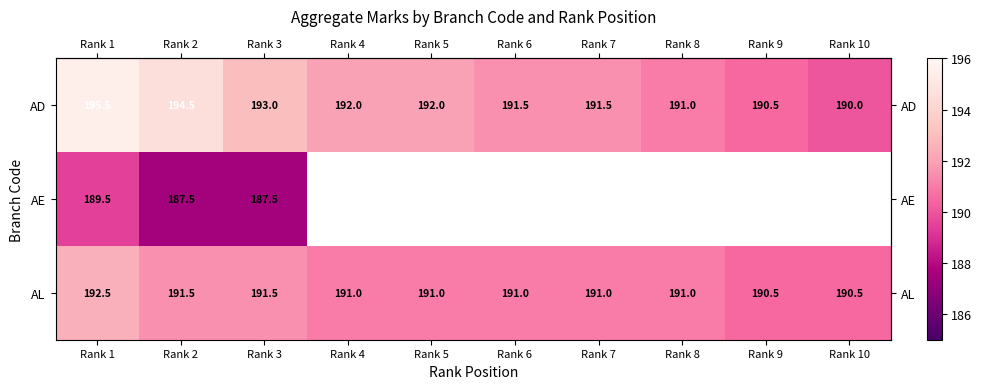

How many distinct data groups are displayed?

3